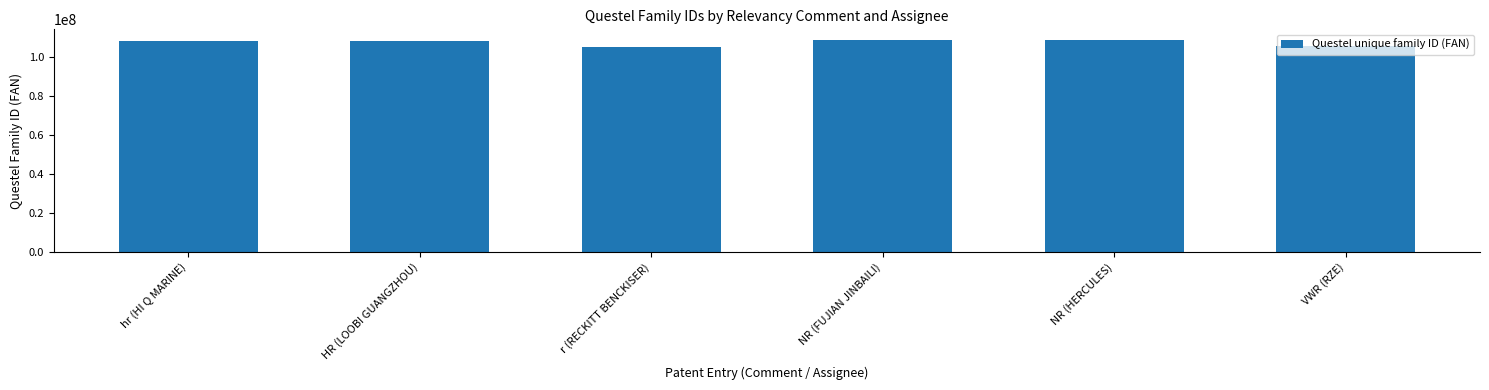

What is the smallest value displayed?

105141310